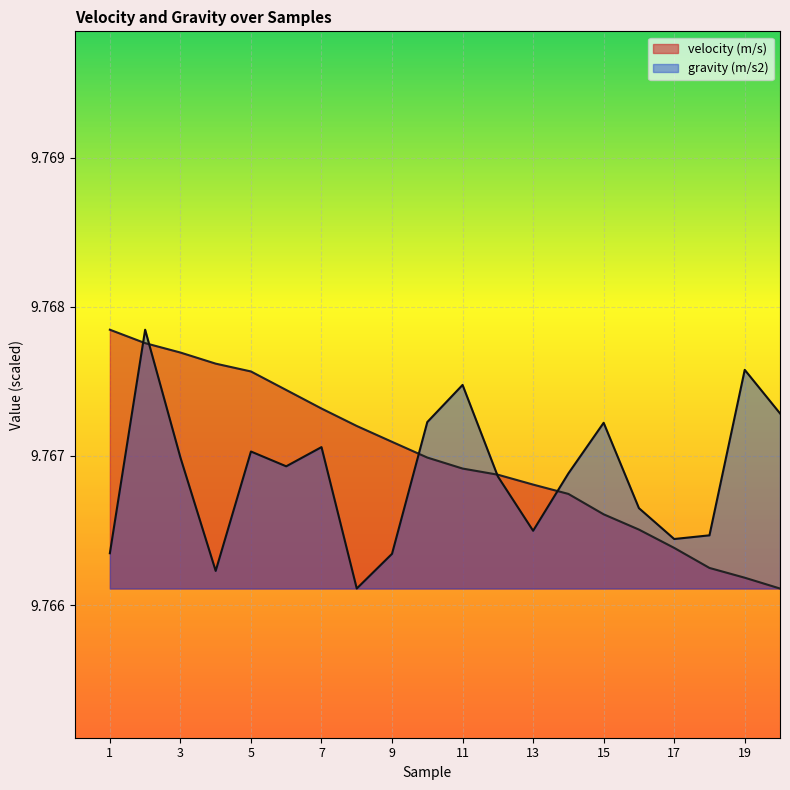

Reading left to right, what are all the values shown in this chart?

velocity (m/s): 1=9.8	2=9.8	3=9.8	4=9.8	5=9.8	6=9.8	7=9.8	8=9.8	9=9.8	10=9.8	11=9.8	12=9.8	13=9.8	14=9.8	15=9.8	16=9.8	17=9.8	18=9.8	19=9.8	20=9.8
gravity (m/s2): 1=9.8	2=9.8	3=9.8	4=9.8	5=9.8	6=9.8	7=9.8	8=9.8	9=9.8	10=9.8	11=9.8	12=9.8	13=9.8	14=9.8	15=9.8	16=9.8	17=9.8	18=9.8	19=9.8	20=9.8